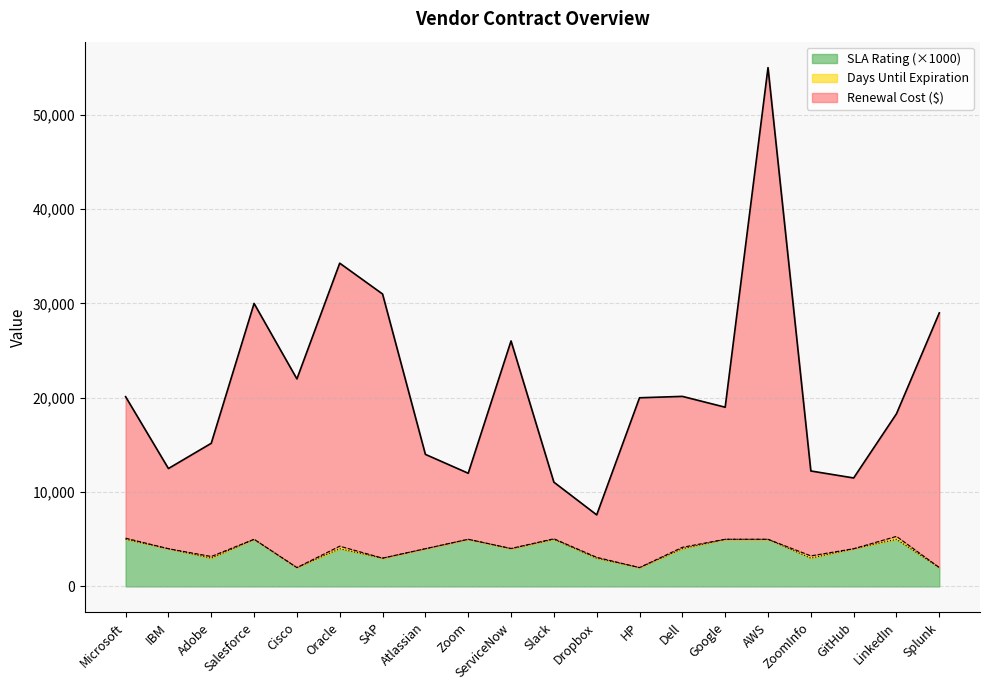

How many values in the SLA Rating series are below 4000?

7